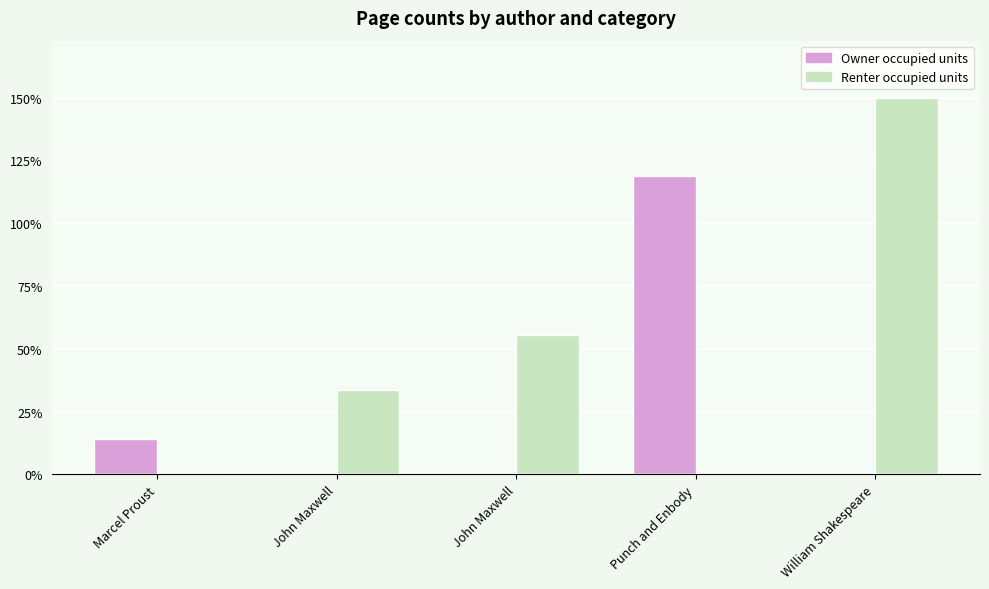

What are all the series names shown in the legend?

Owner occupied units, Renter occupied units